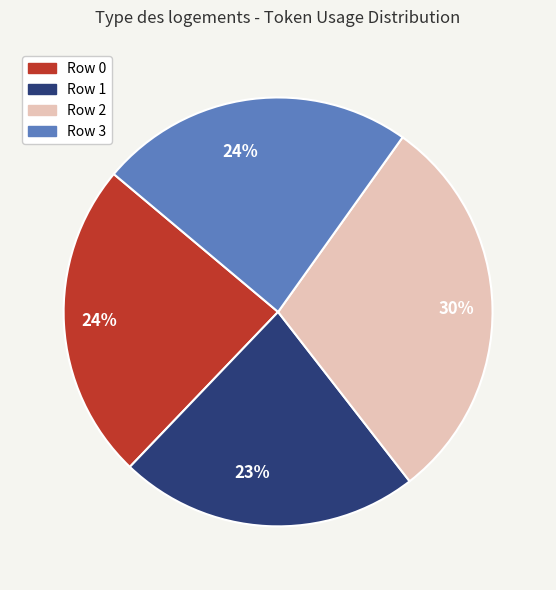

To the nearest percent, what percentage of the pie is Row 1?

23%